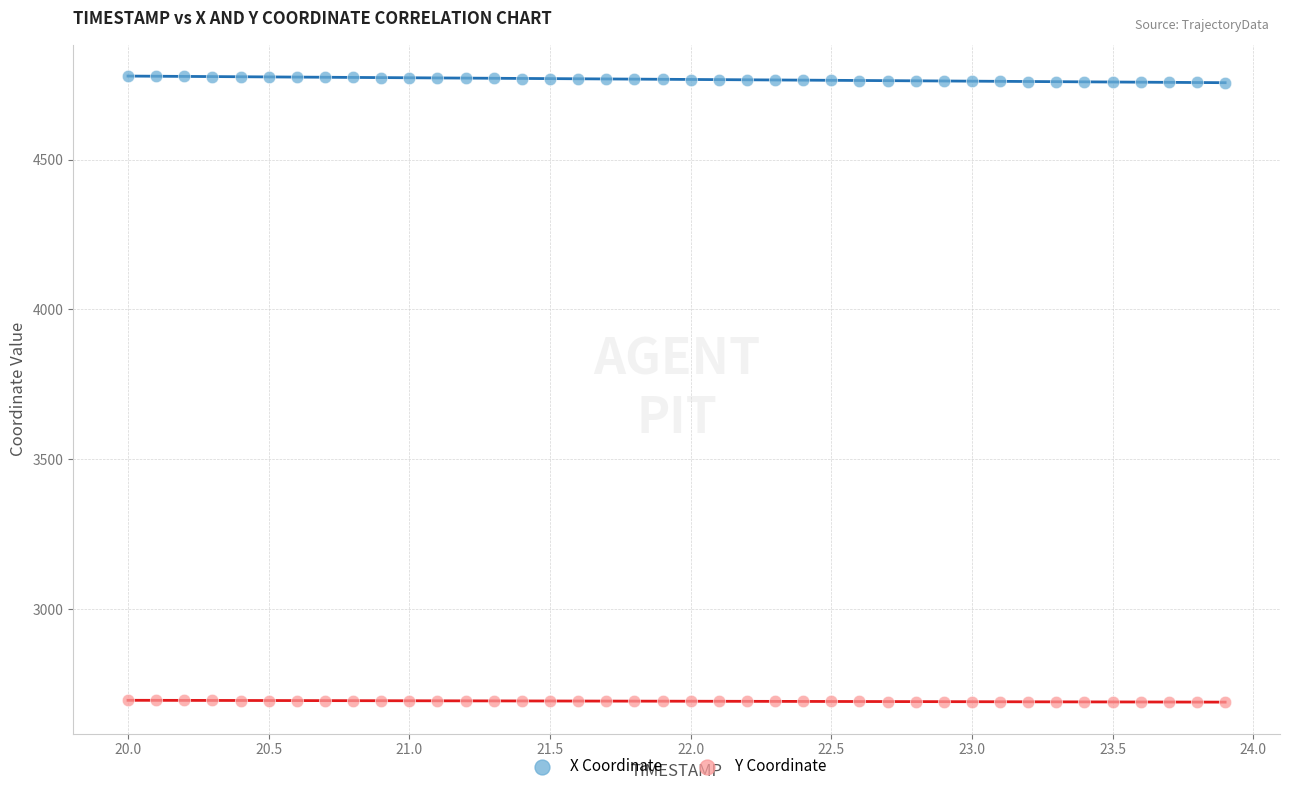

Which series contains the lowest Y value?

Y Coordinate